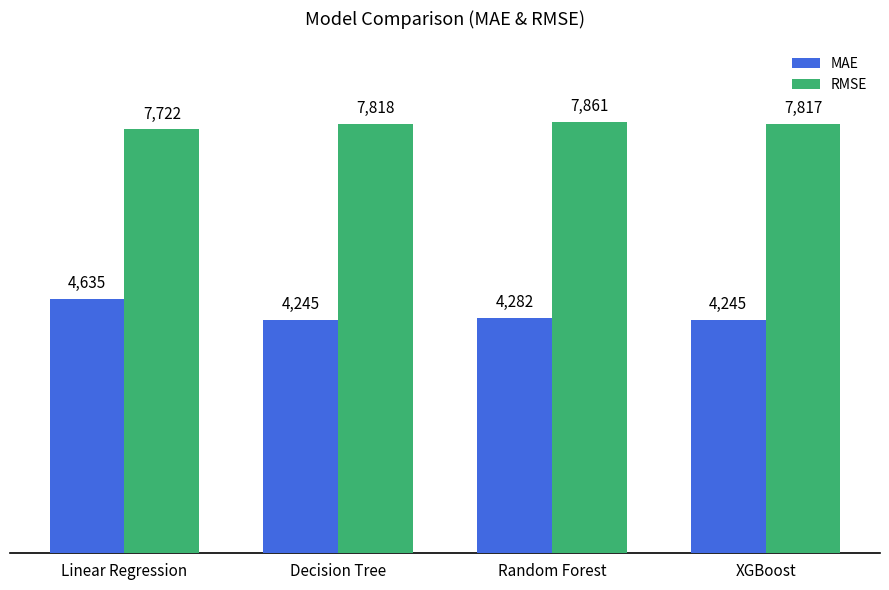

Where does the RMSE series first go above 7817?

Decision Tree